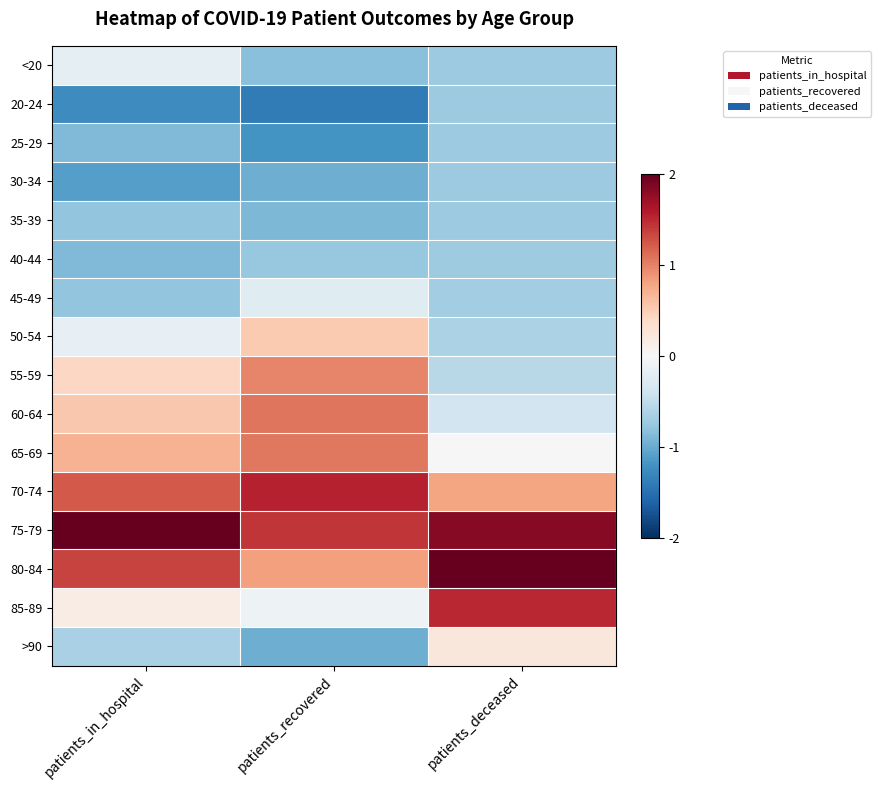

What is the spread (max minus min) of values at patients_recovered?

2.9